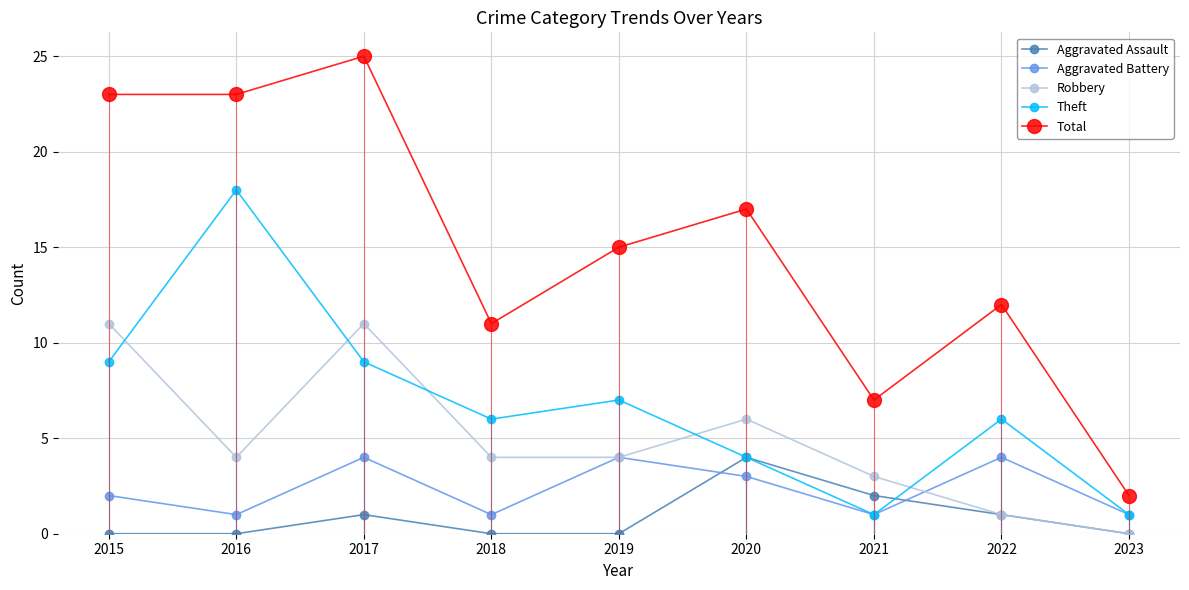

Which series has the largest total across all categories?

Total